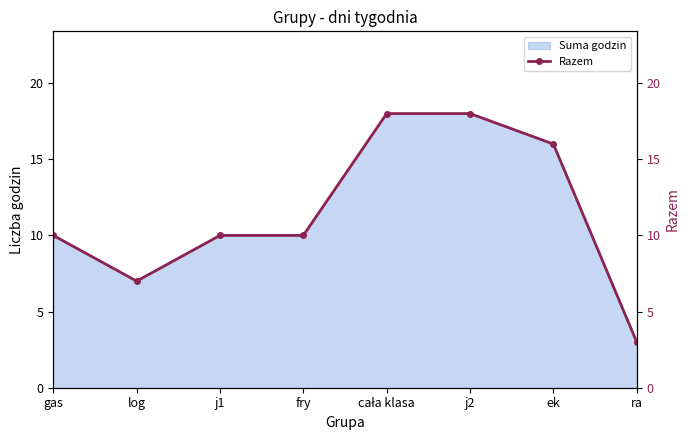

Approximately how many times larger is the value at gas compared to log?

1.4